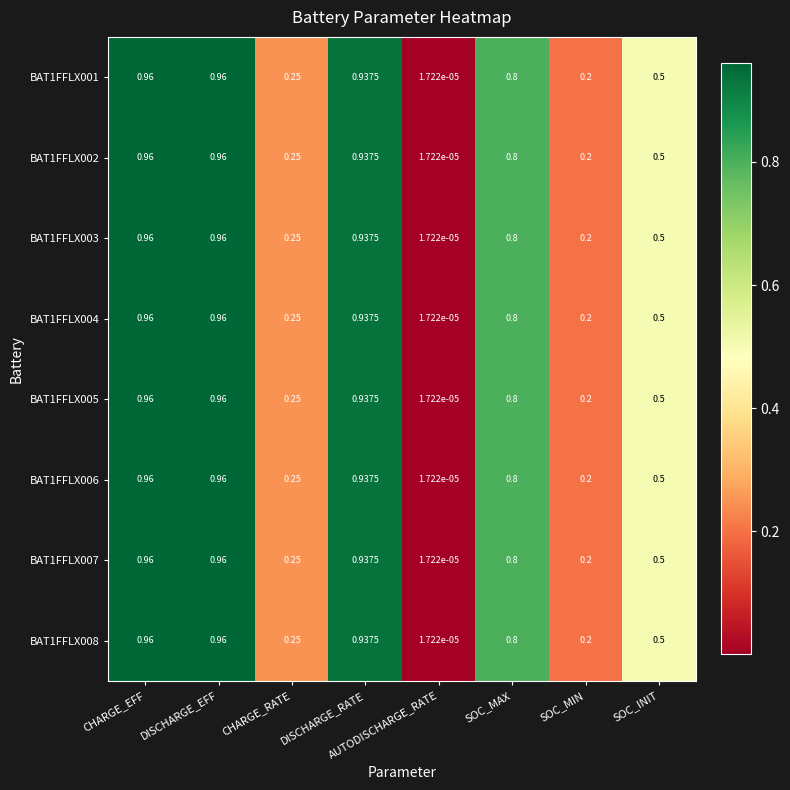

Which category has the lowest value across all series?

AUTODISCHARGE_RATE